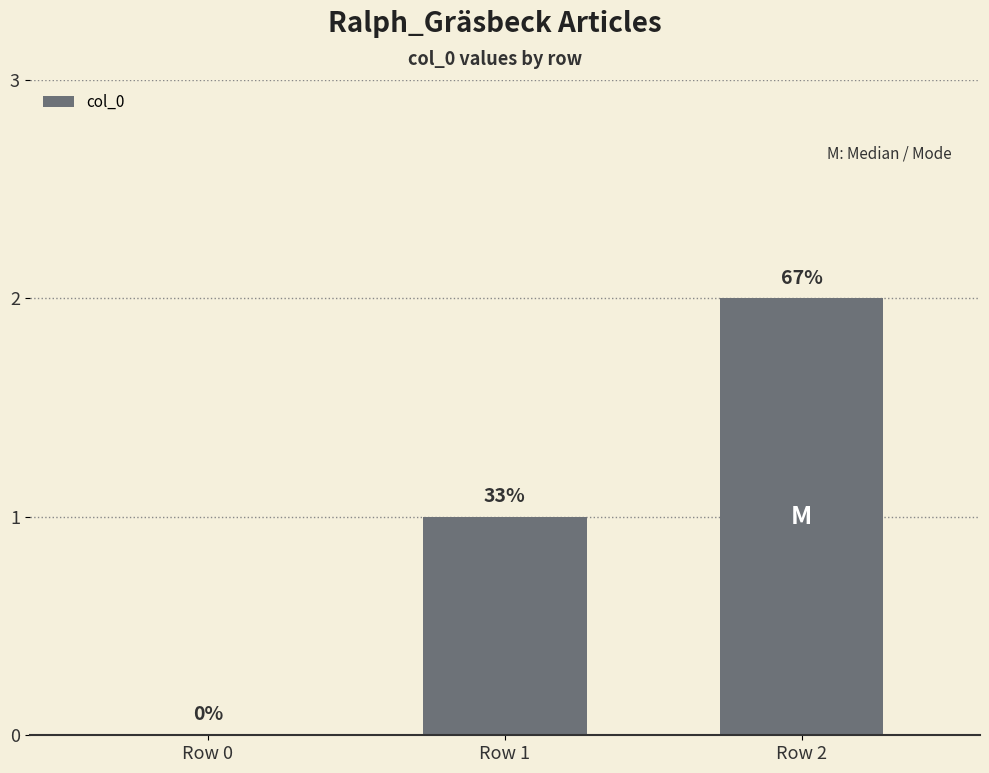

Count the values in the range 0 to 2.

3